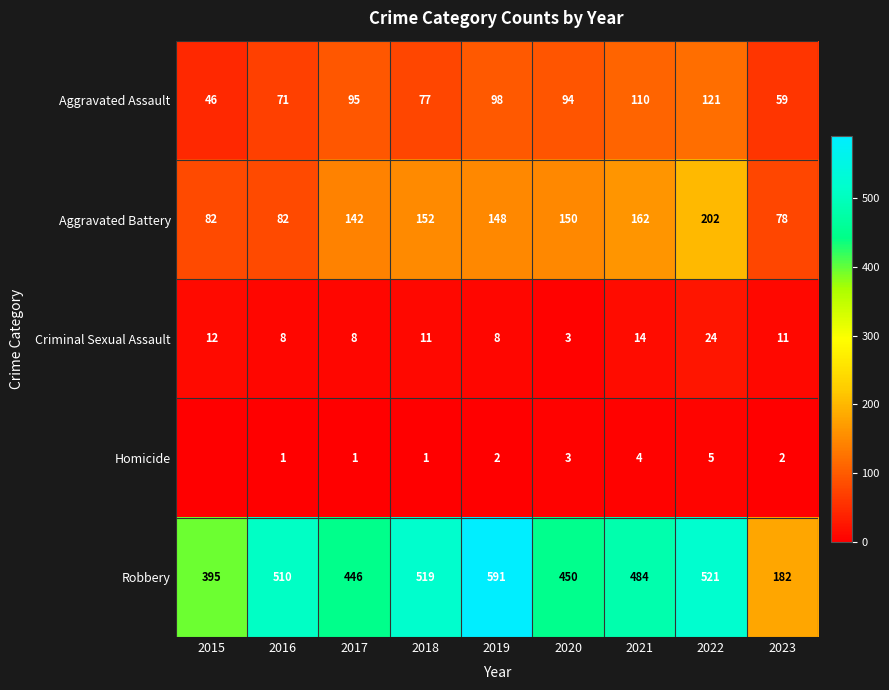

What is the total value across all series at 2023?

332